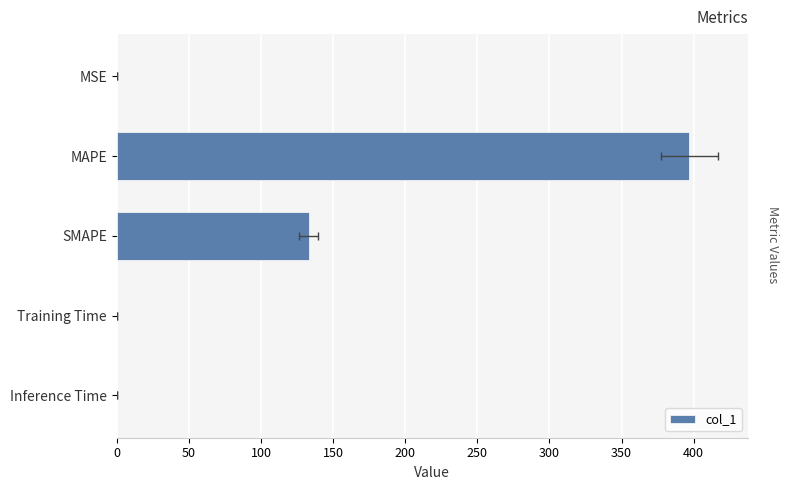

What is the sum of all values?

530.4